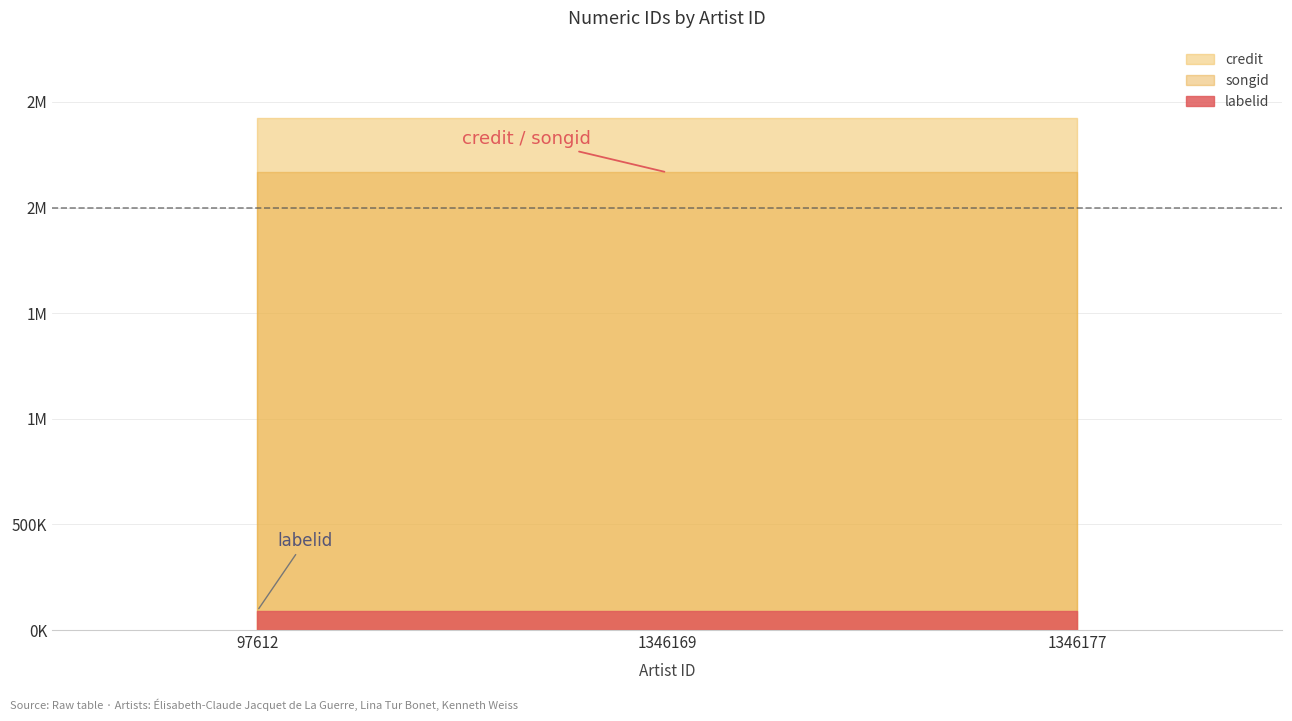

What is the difference between the highest and lowest values at 1346169?

2335760